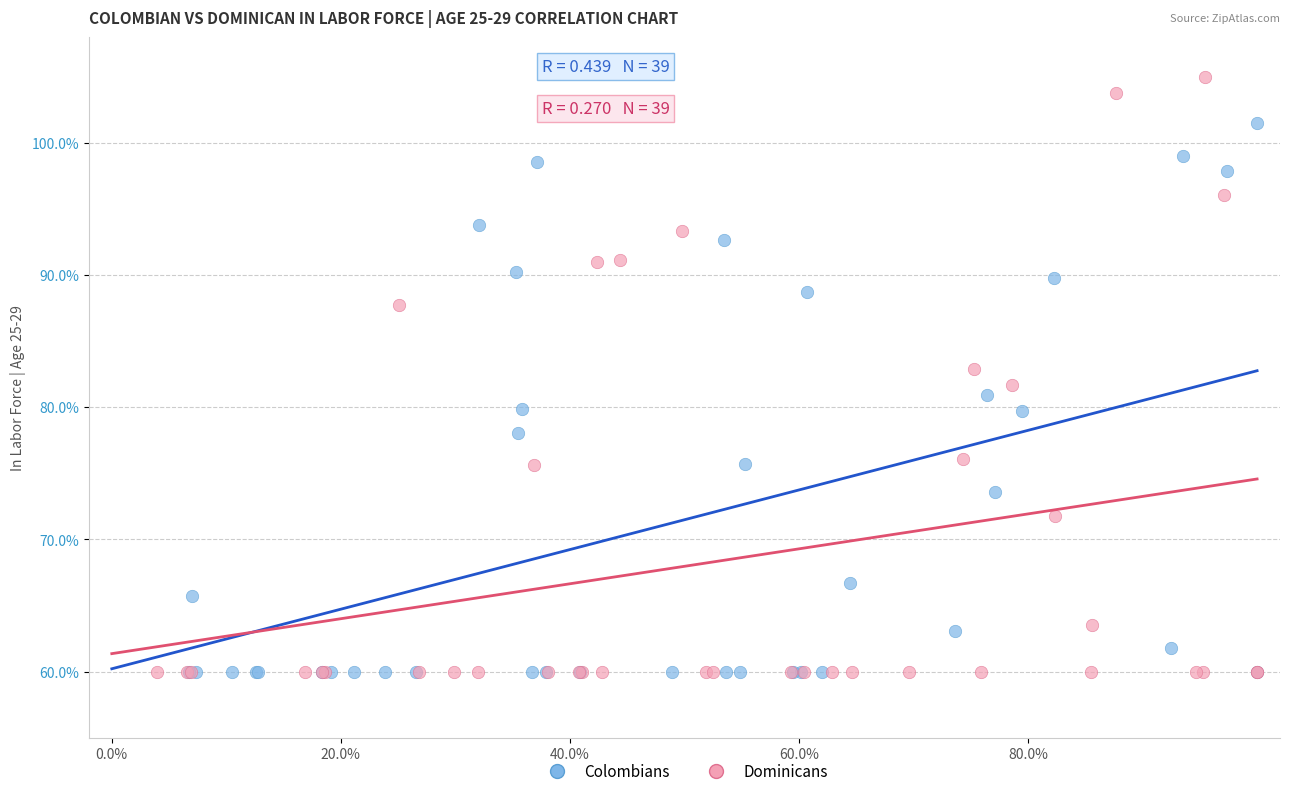

Which series has the widest spread of Y values?

Dominicans